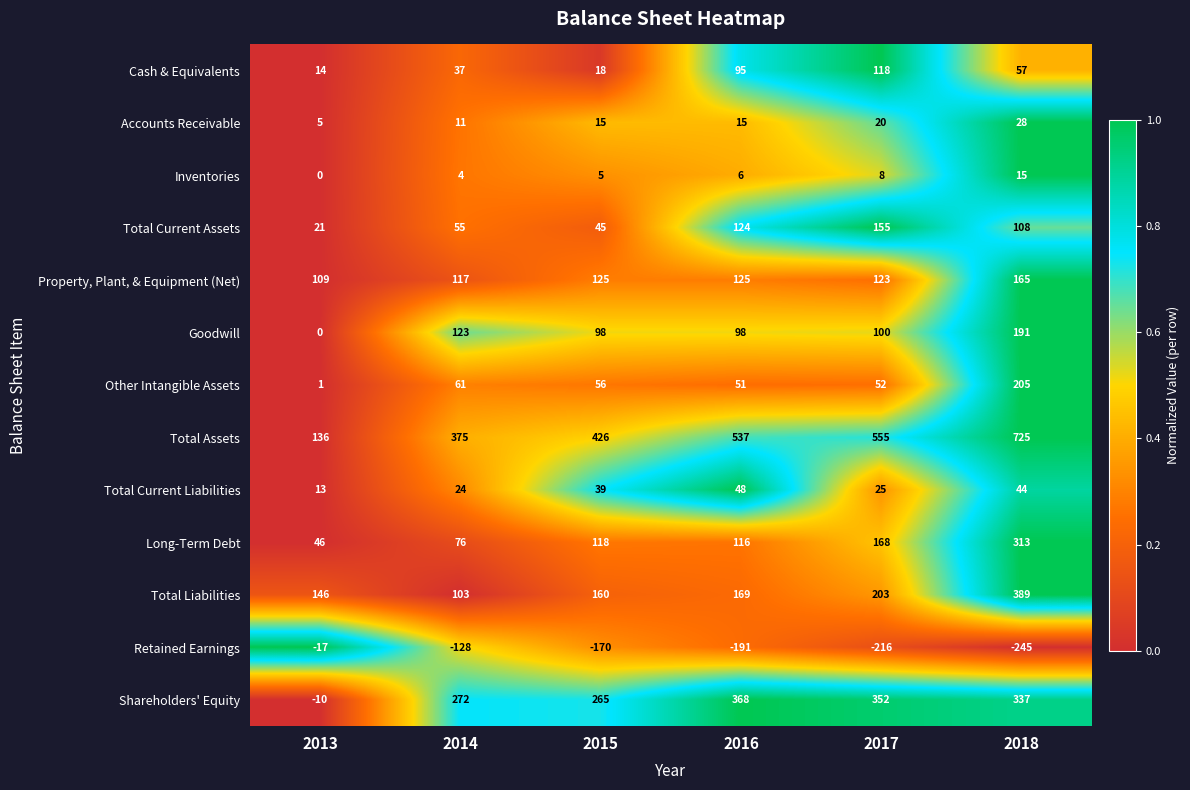

What is the maximum value for Retained Earnings?

-17